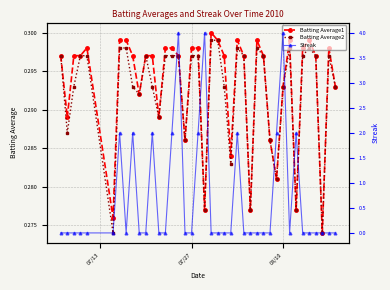

True or false: Batting Average1 has more than 1 points higher than both neighbors.

True